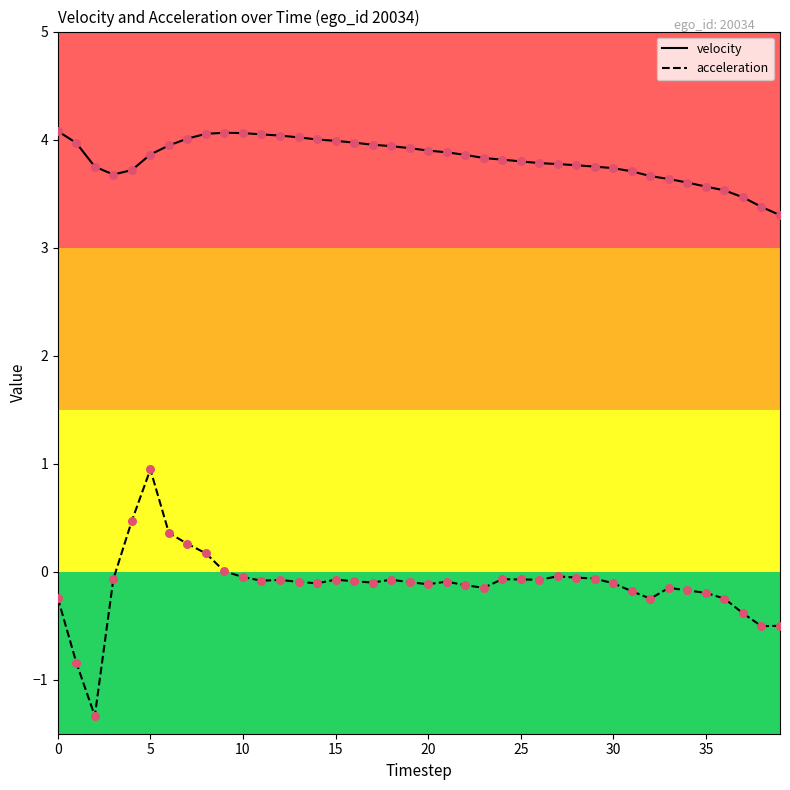

Which series has the largest total across all categories?

velocity